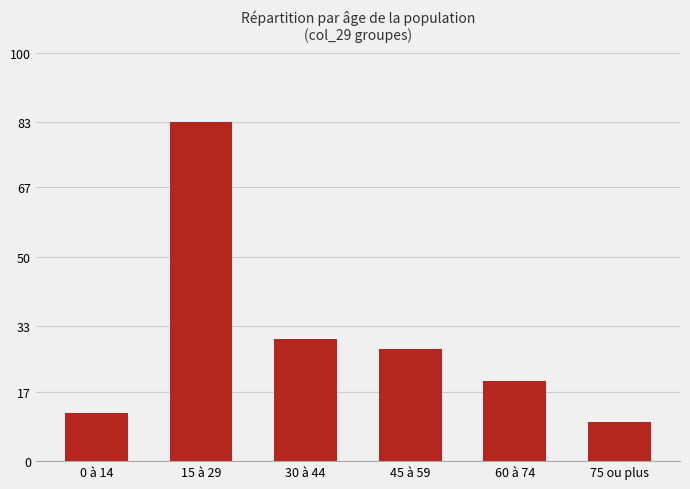

What is the minimum value shown in the chart?

9.5